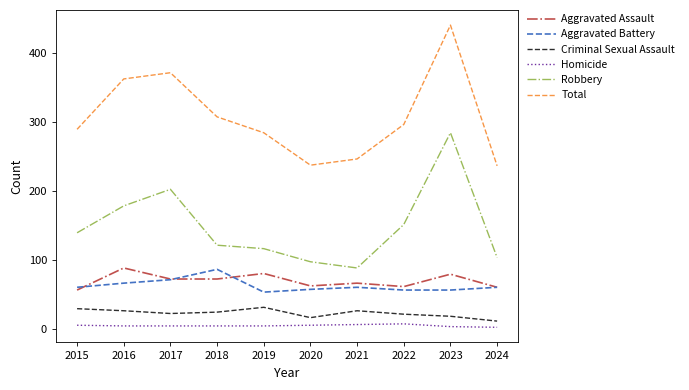

True or false: Aggravated Battery has a value of 86 at 2018.

True